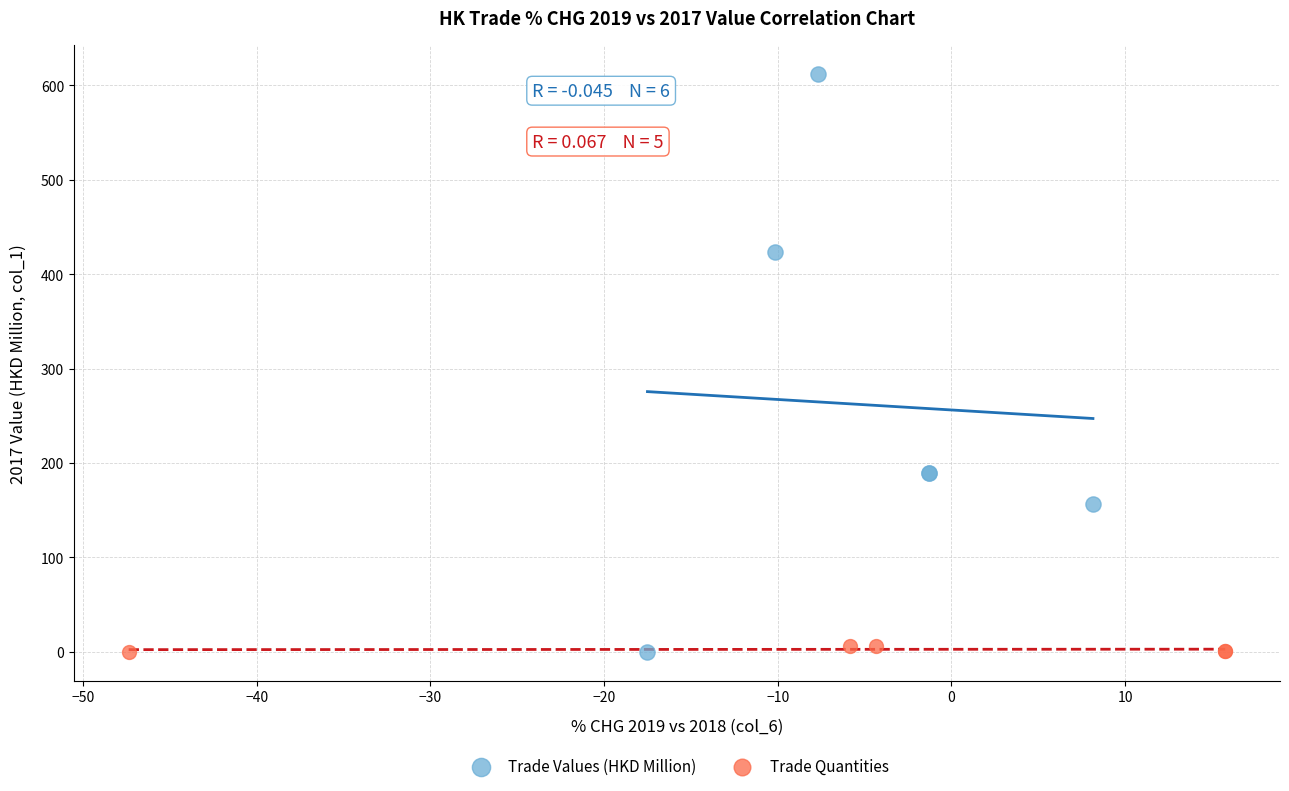

What are all the series names shown in the legend?

Trade Values (HKD Million), Trade Quantities